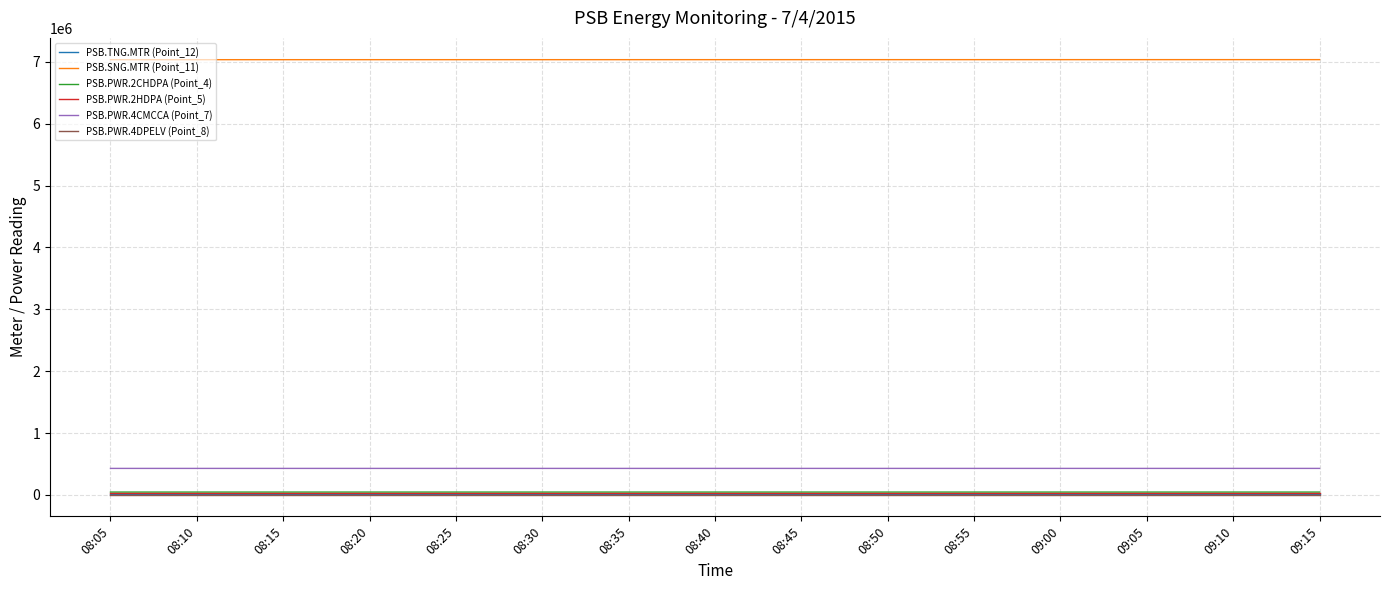

At how many categories does at least one series exceed 508222?

15